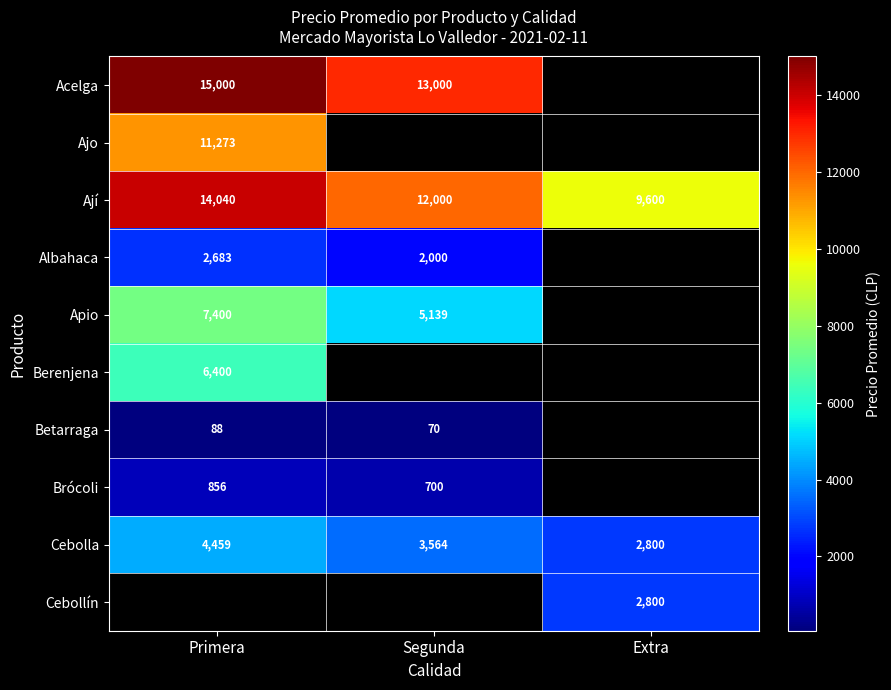

What is the difference between the Cebolla values at Primera and Extra?

1659